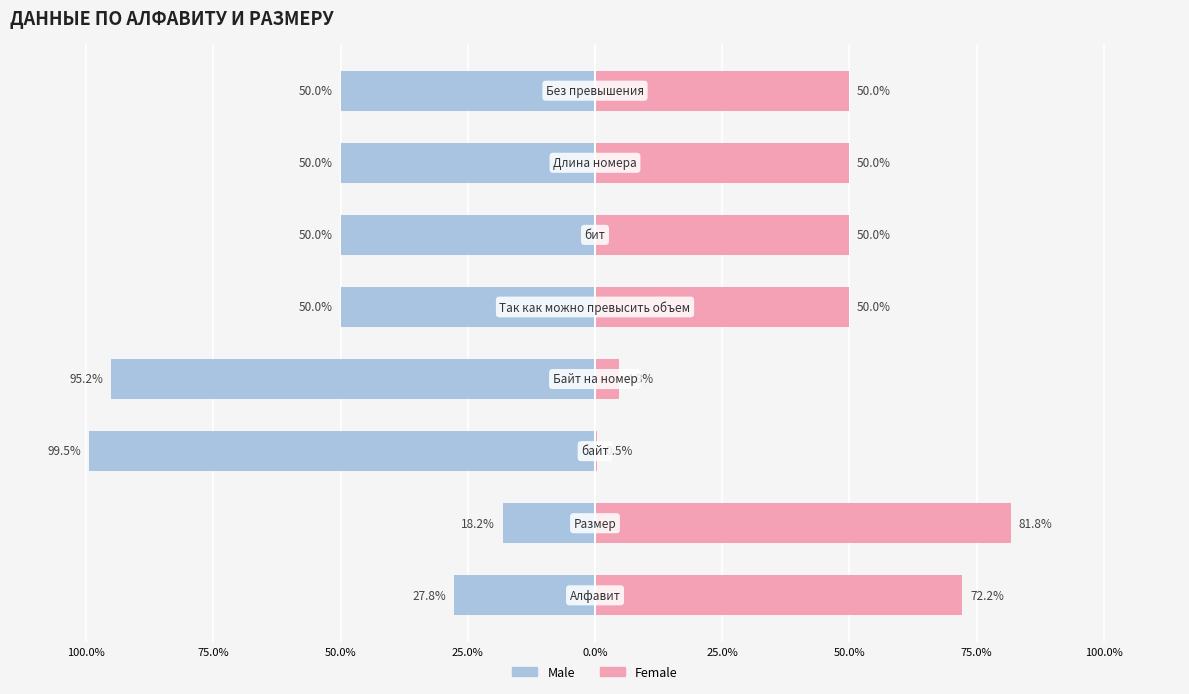

Is the value of Male at 0.0% greater than the value of Female at 50.0%?

No